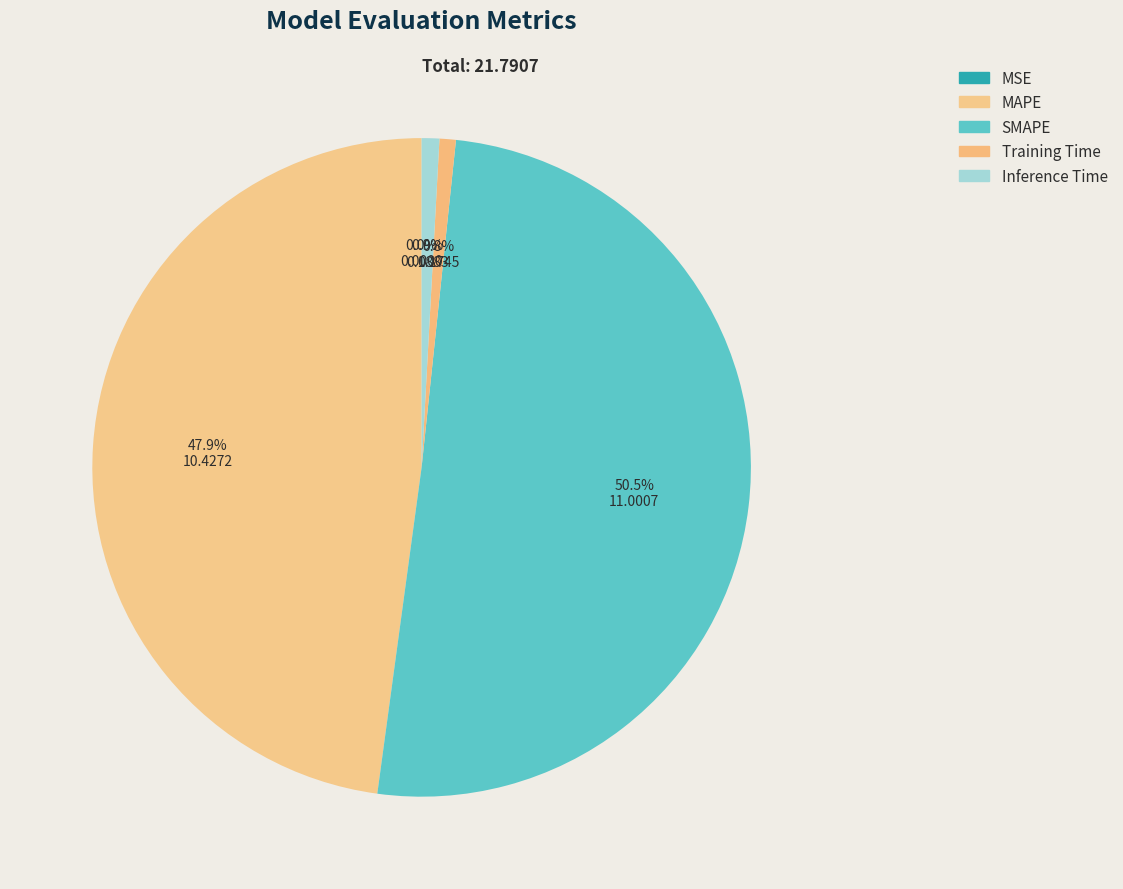

Rank the categories by value from lowest to highest.

MSE, Training Time, Inference Time, MAPE, SMAPE